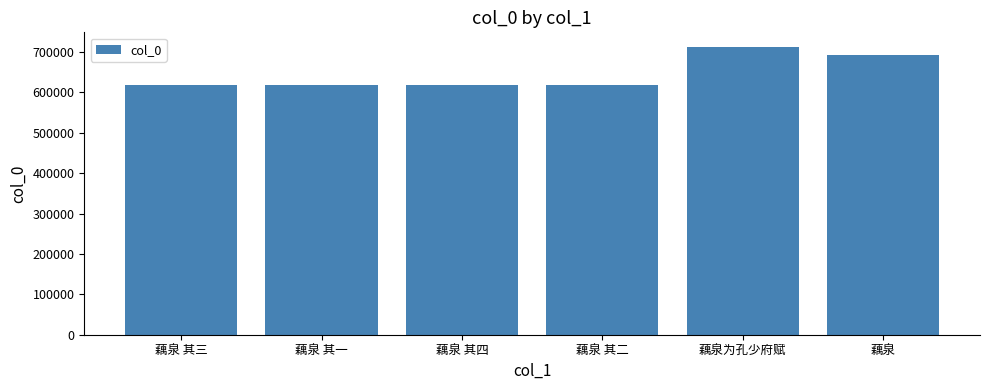

Approximately how many times larger is the value at 藕泉为孔少府赋 compared to 藕泉 其四?

1.2